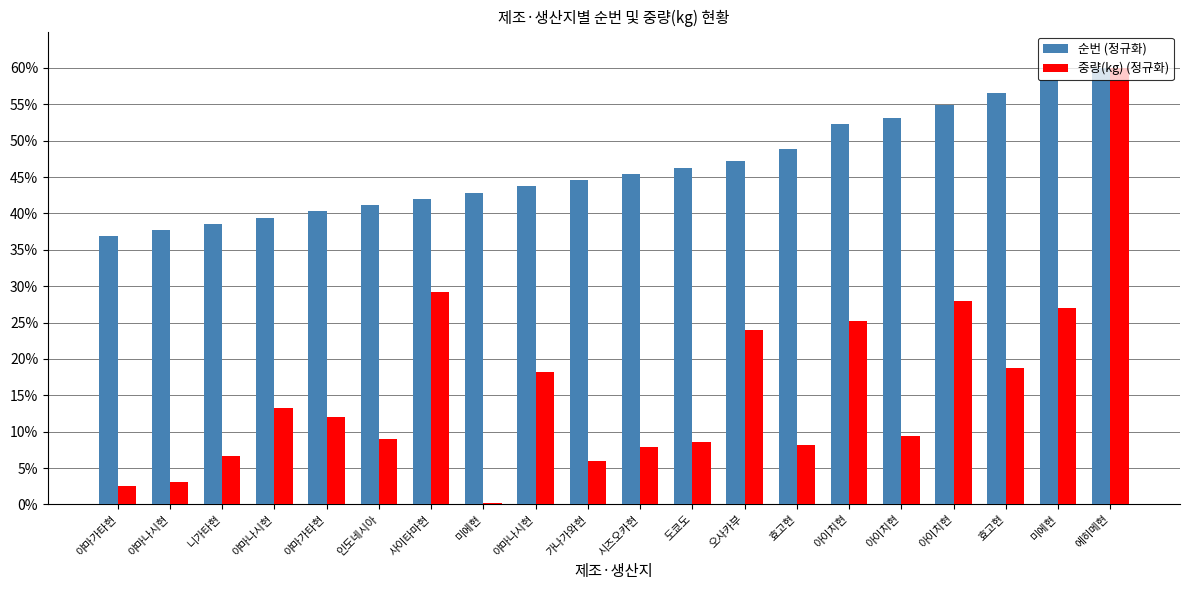

What are all the series names shown in the legend?

순번 (정규화), 중량(kg) (정규화)